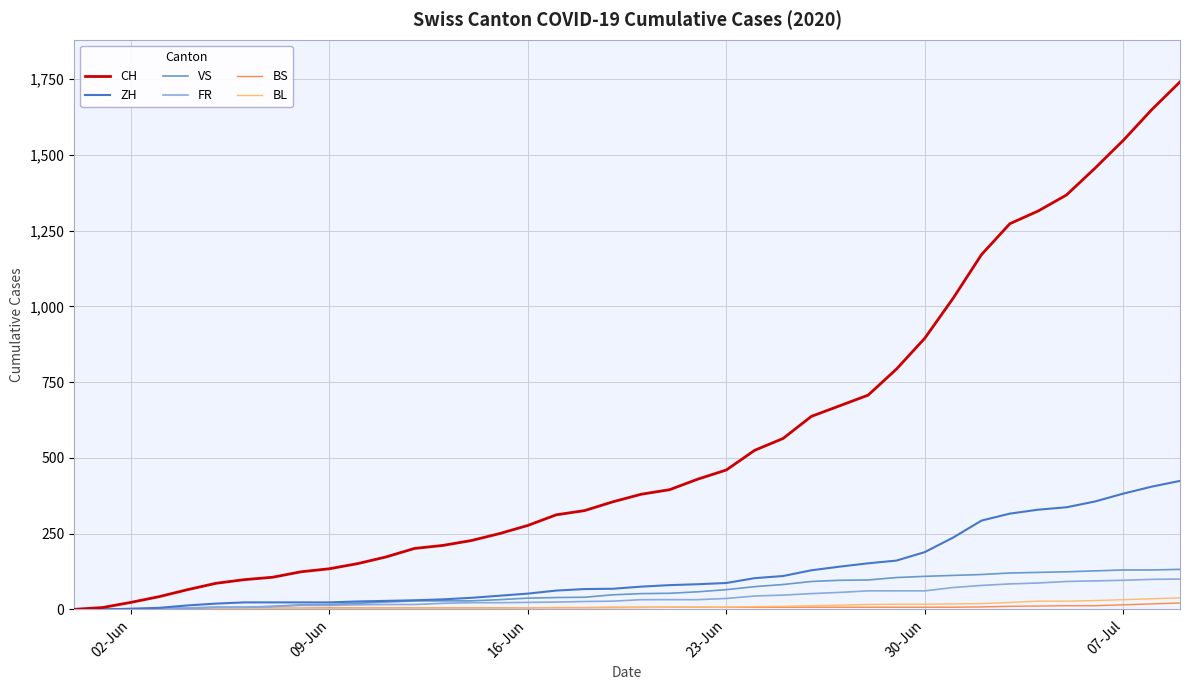

What is the maximum value shown in the chart?

1741